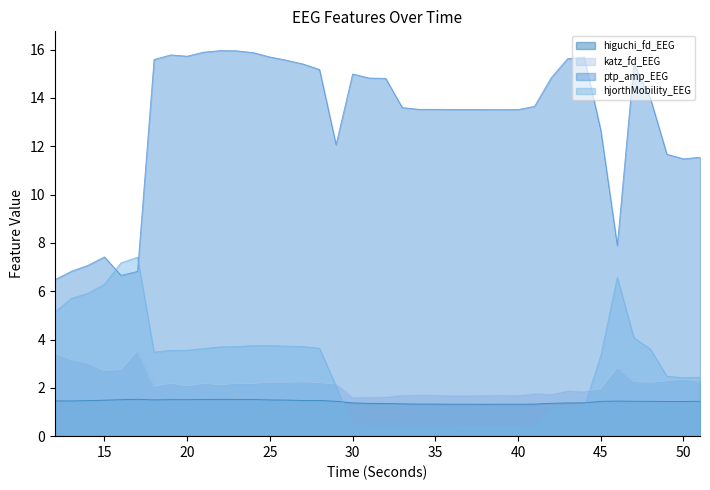

What is the minimum value for ptp_amp_EEG?

6.5